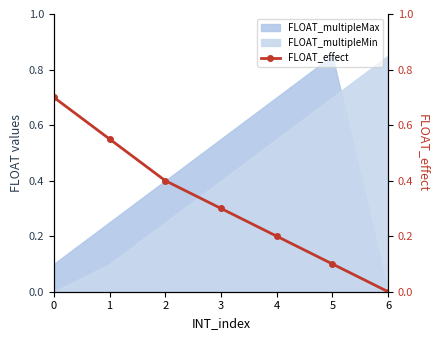

True or false: the data shows 0.4 at 2.

True